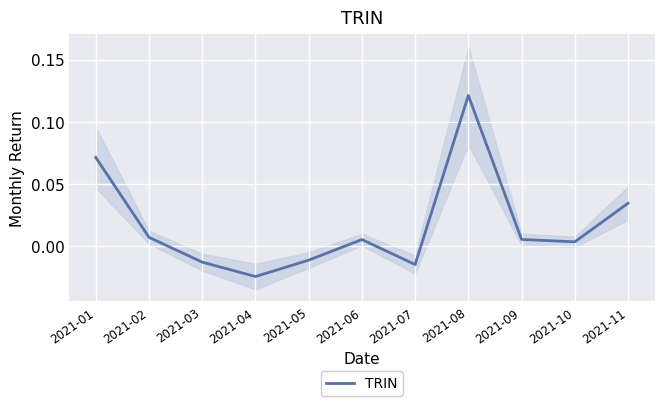

What is the difference between the maximum and minimum values?

0.1